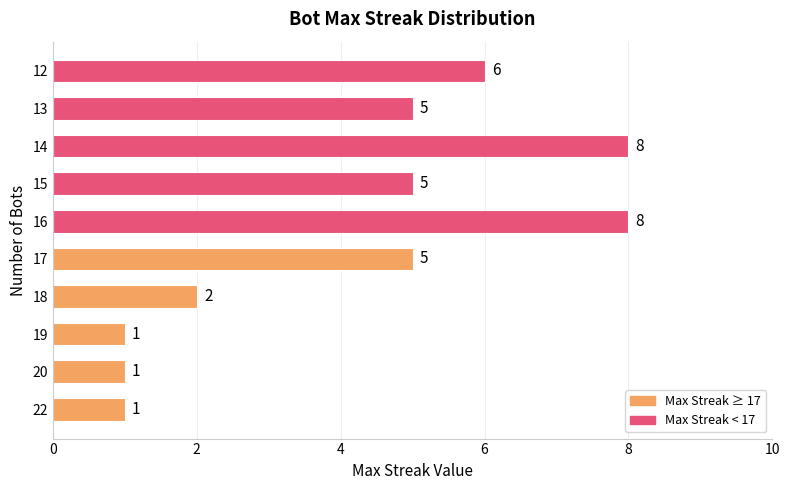

True or false: the data shows 6 at 12.

True